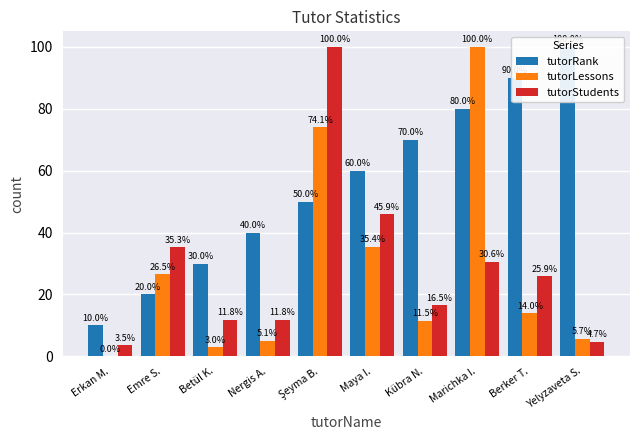

What position from the right is Betül K.?

8